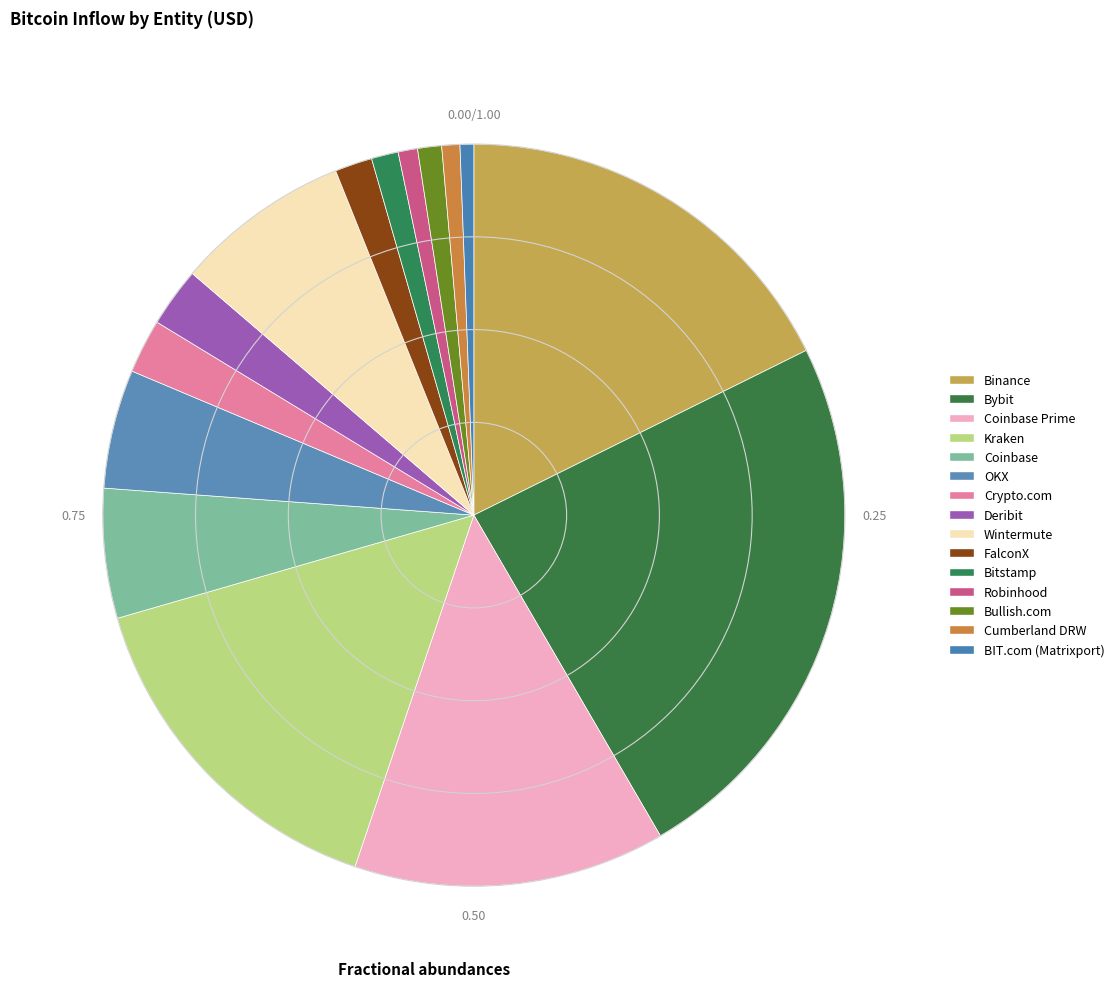

How many slices are in this pie chart?

15